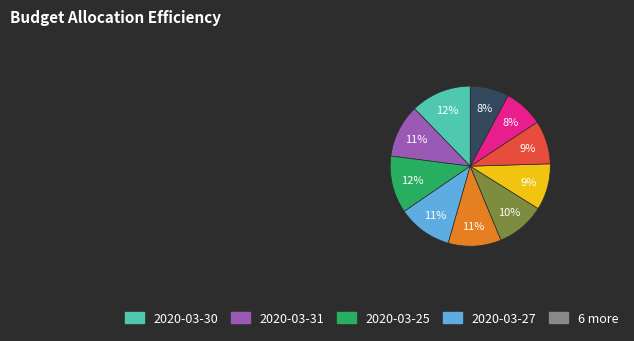

Is there any slice that represents more than half of the pie?

No